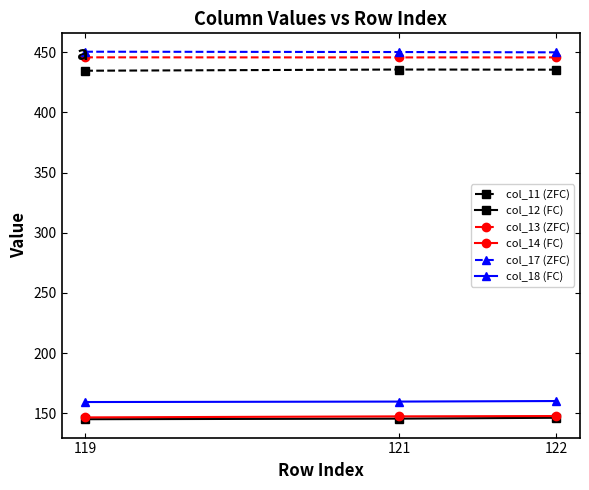

Is it true that col_11 (ZFC) equals 291.1 at 121?

False